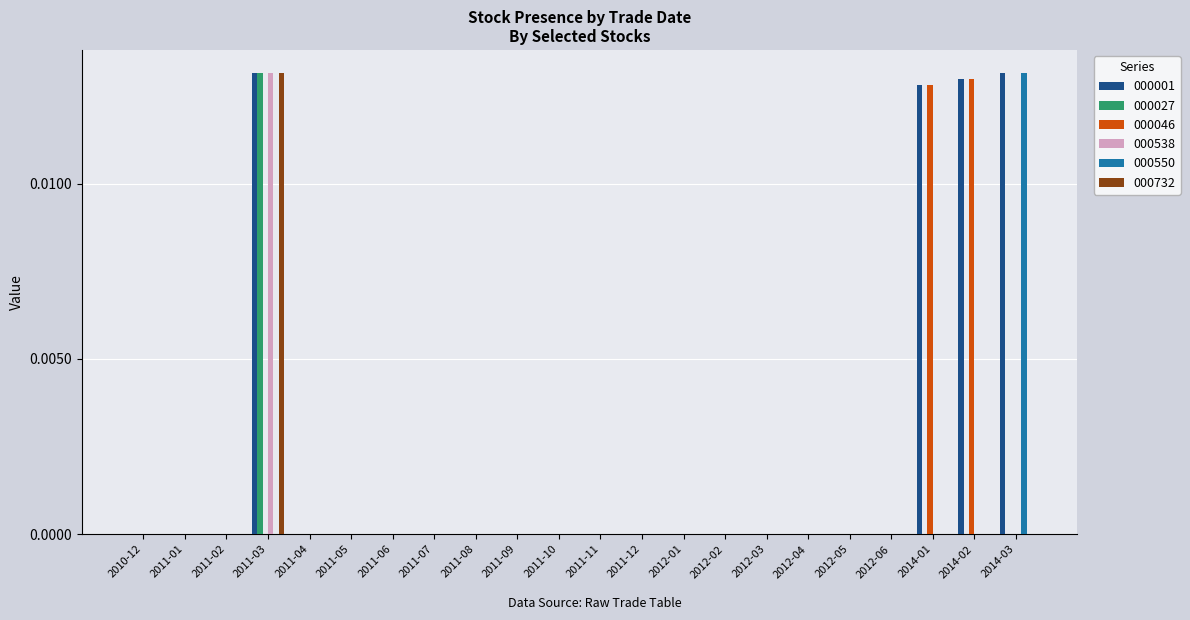

Which category has the highest value in the 000732 series?

2011-03